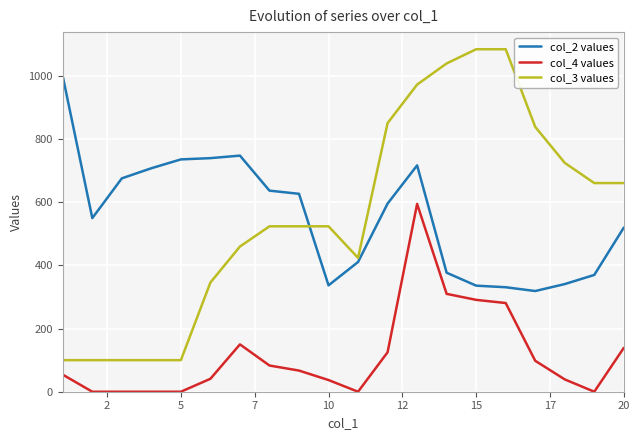

What are all the series names shown in the legend?

col_2 values, col_4 values, col_3 values